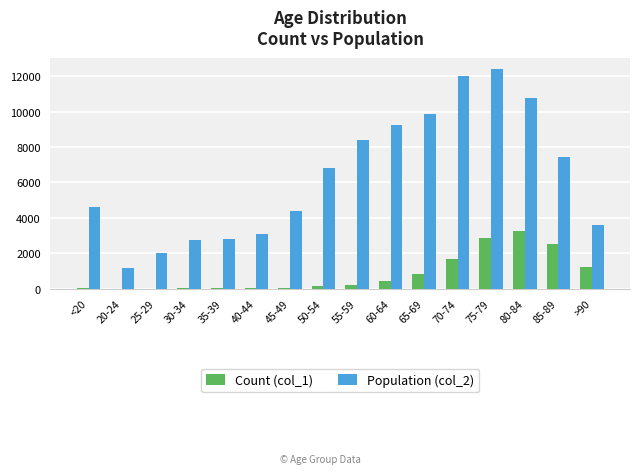

The value of Population (col_2) at 80-84 is 10764. True or false?

True